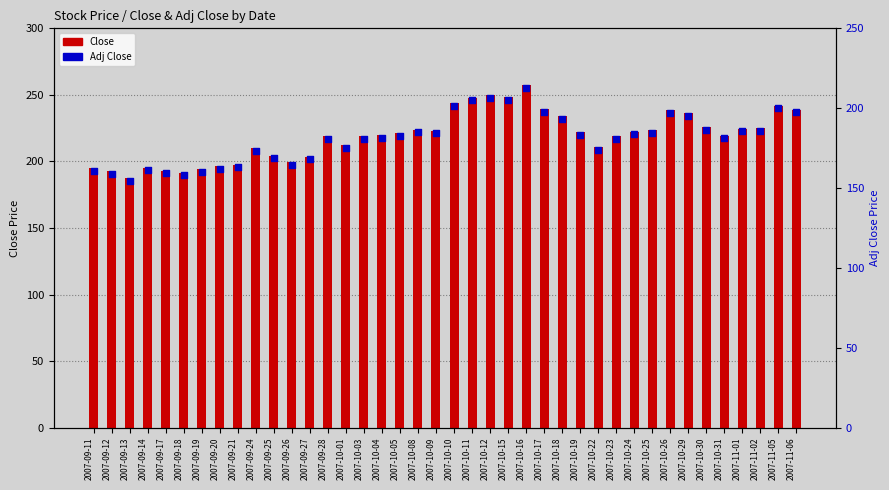

Which series contains the highest Y value?

Close